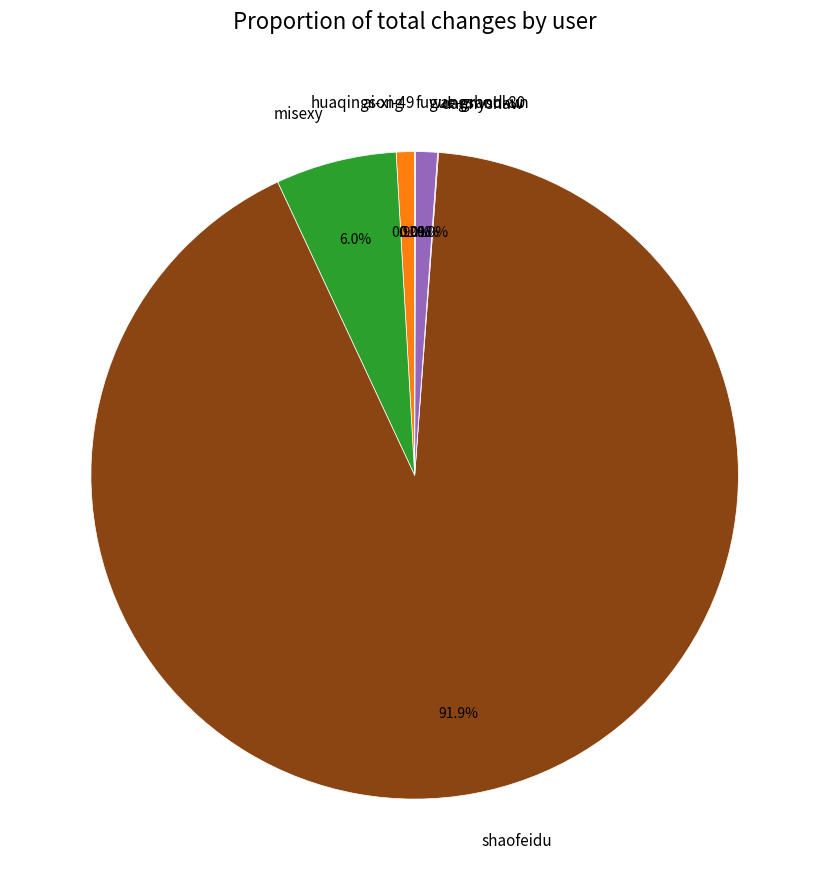

Is there a majority slice in this chart?

Yes